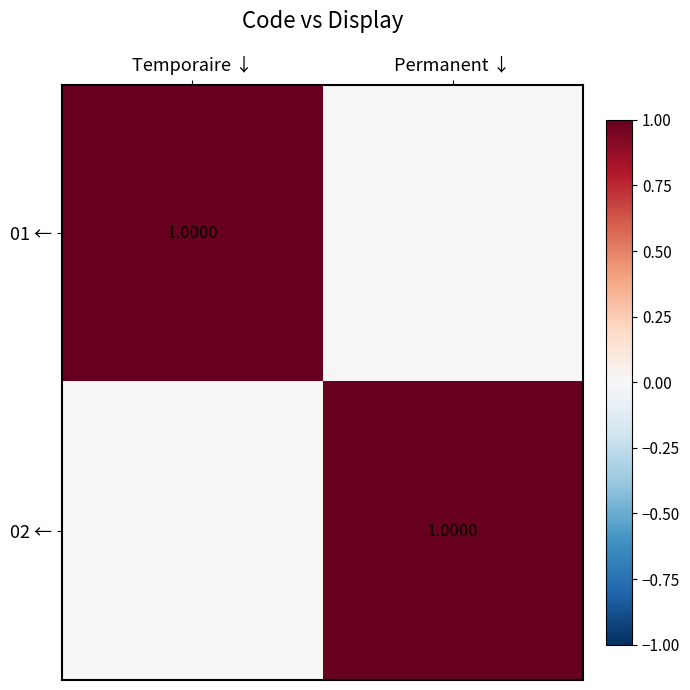

What is the difference between the 02 ← values at Permanent ↓ and Temporaire ↓?

1